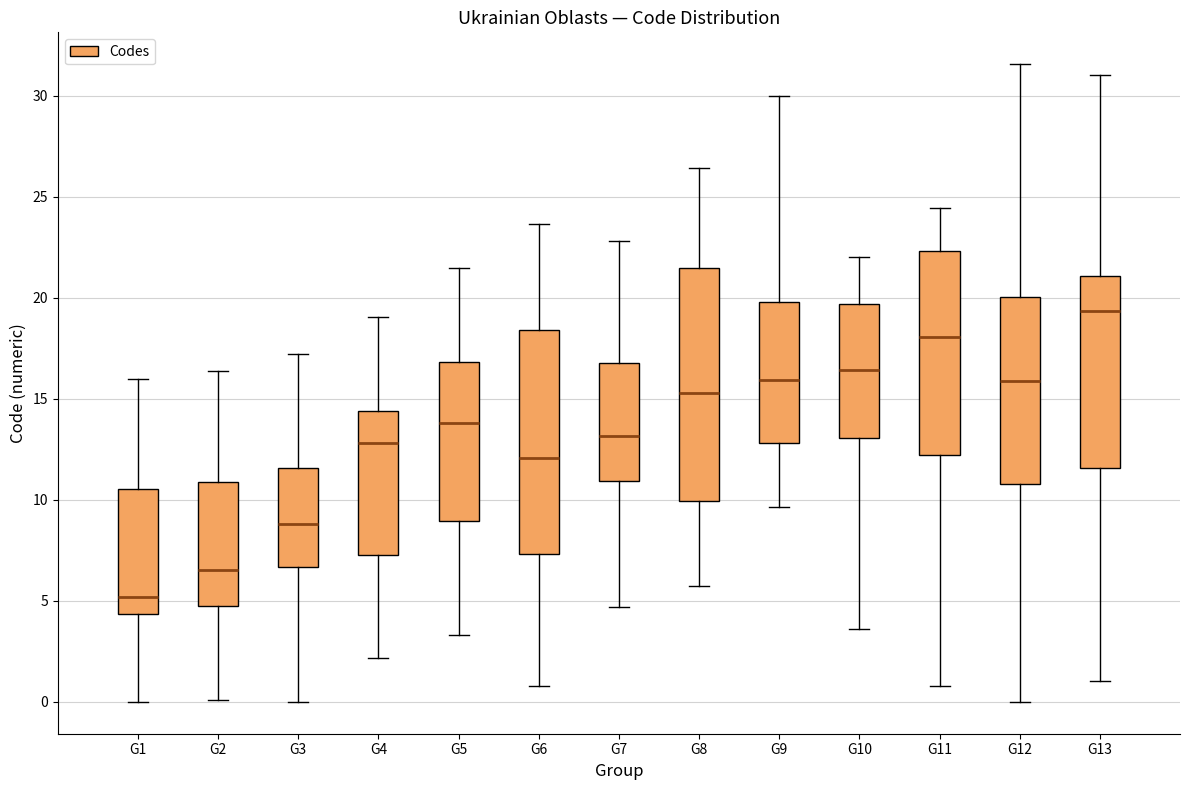

Reading left to right, read every box against the y-axis: the position of its median line, the range the box covers, and the ends of its whiskers. The values are not printed on the chart, so give them approximately, as read against the axis.

G1: median 5.0, box 4.5 to 10.5, whiskers 0.0 to 16.0
G2: median 6.5, box 5.0 to 11.0, whiskers 0.0 to 16.5
G3: median 9.0, box 6.5 to 11.5, whiskers 0.0 to 17.0
G4: median 13.0, box 7.5 to 14.5, whiskers 2.0 to 19.0
G5: median 14.0, box 9.0 to 17.0, whiskers 3.5 to 21.5
G6: median 12.0, box 7.5 to 18.5, whiskers 1.0 to 23.5
G7: median 13.0, box 11.0 to 17.0, whiskers 4.5 to 23.0
G8: median 15.5, box 10.0 to 21.5, whiskers 5.5 to 26.5
G9: median 16.0, box 13.0 to 20.0, whiskers 9.5 to 30.0
G10: median 16.5, box 13.0 to 19.5, whiskers 3.5 to 22.0
G11: median 18.0, box 12.0 to 22.5, whiskers 1.0 to 24.5
G12: median 16.0, box 11.0 to 20.0, whiskers 0.0 to 31.5
G13: median 19.5, box 11.5 to 21.0, whiskers 1.0 to 31.0